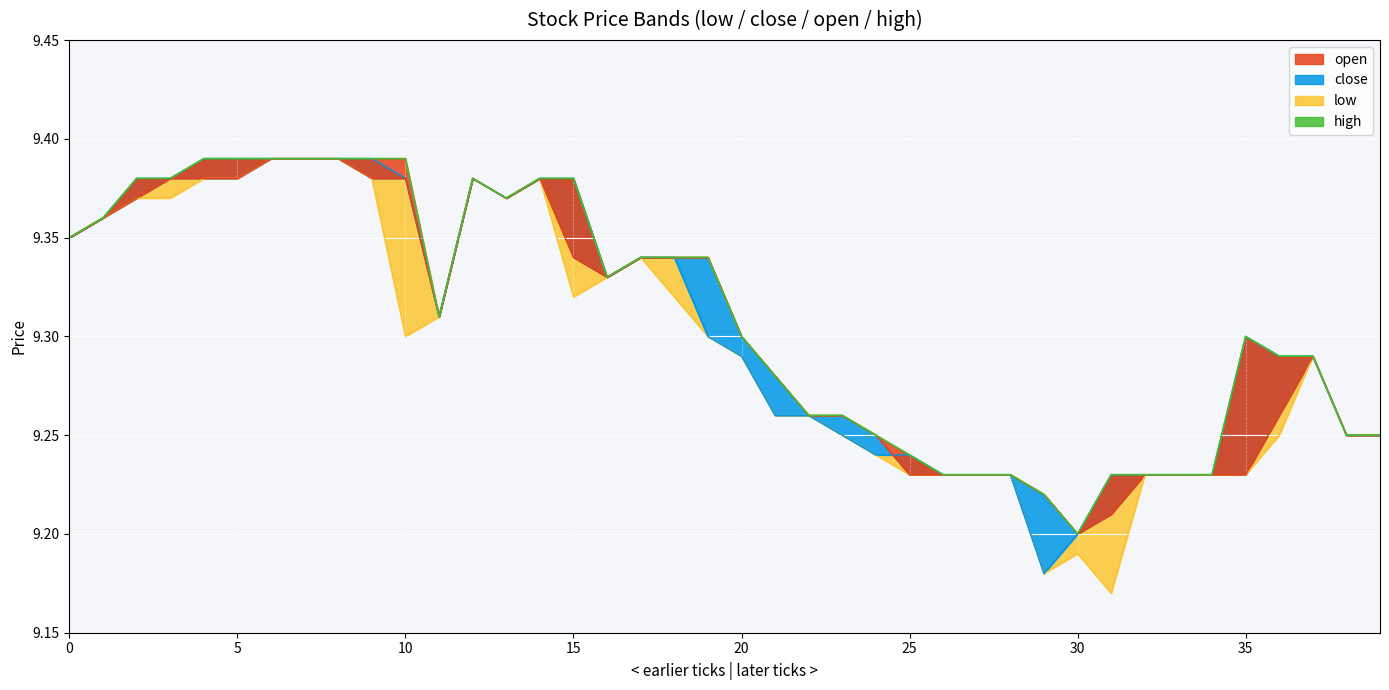

How many values are between 9 and 10?

40